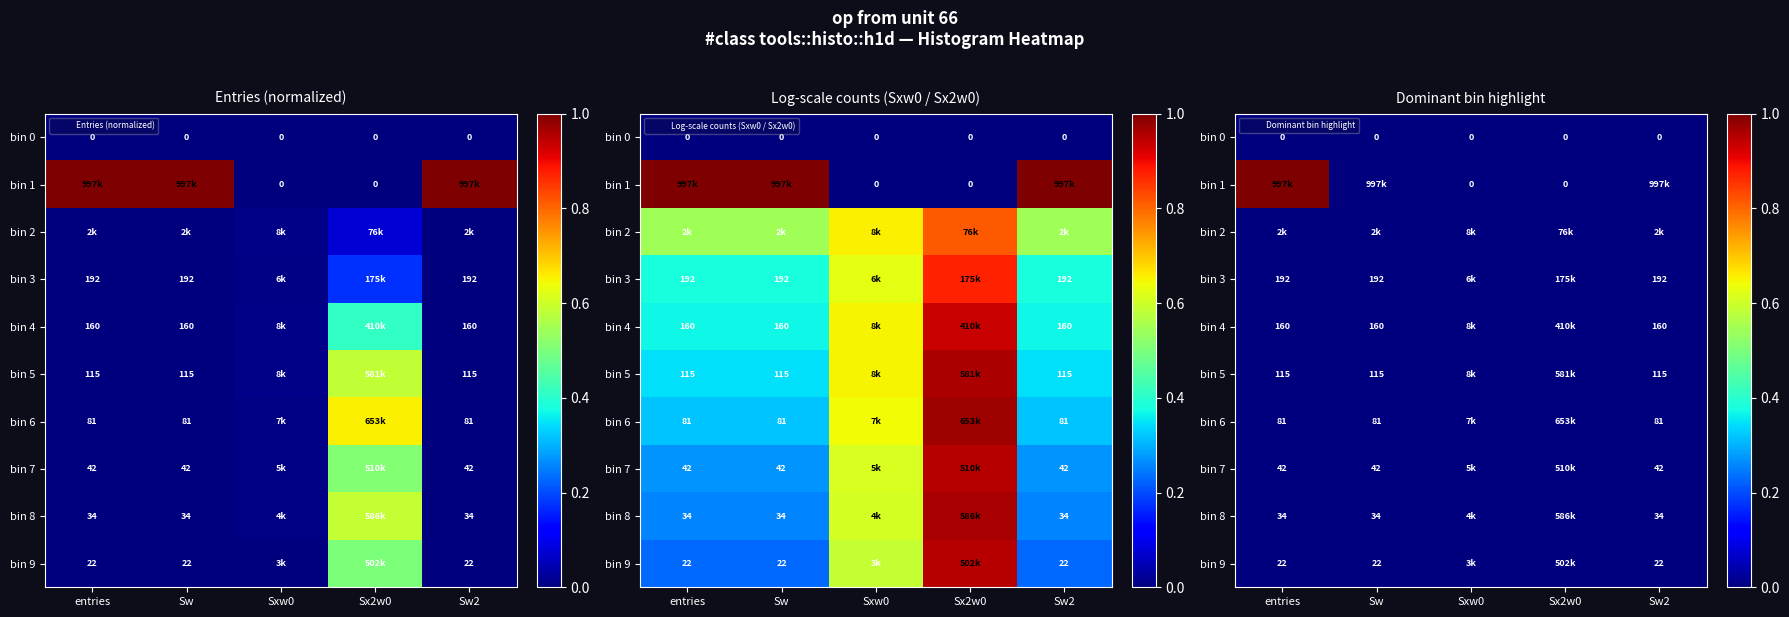

Which series has the largest total across all categories?

bin 1